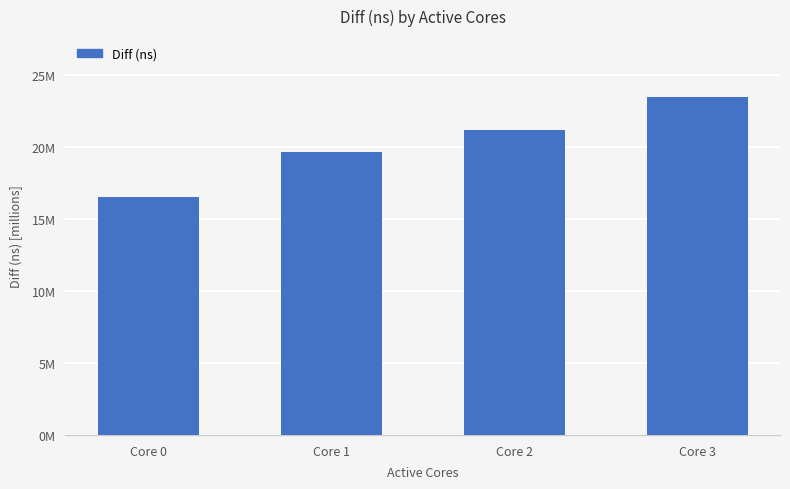

List the labels in order of value, smallest first.

Core 0, Core 1, Core 2, Core 3